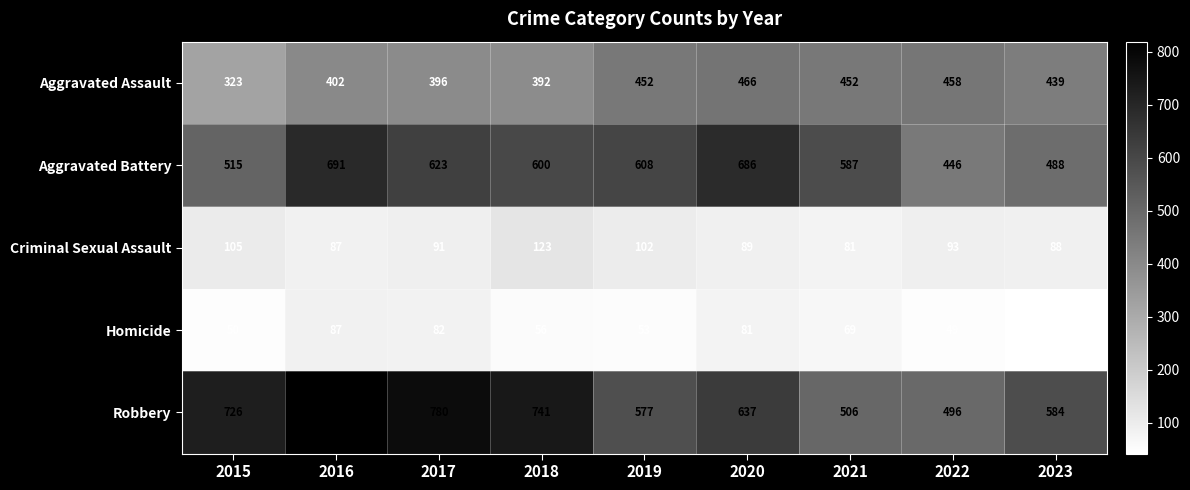

Which series changed the most between 2015 and 2023?

Robbery